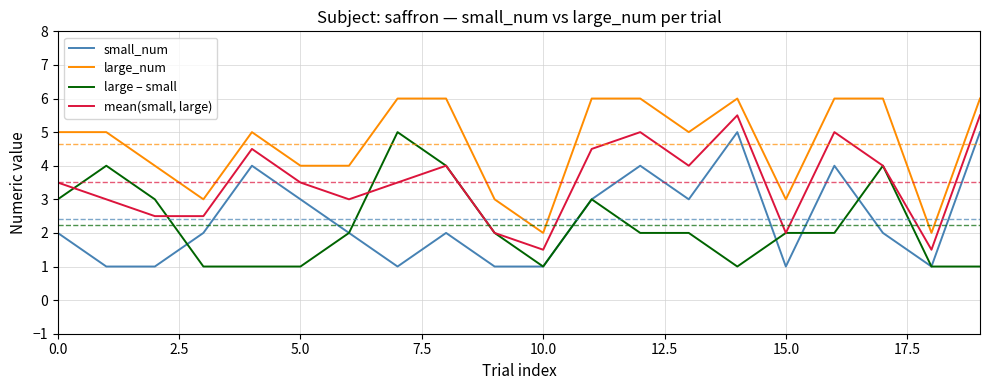

True or false: large_num and small_num intersect in this chart.

False